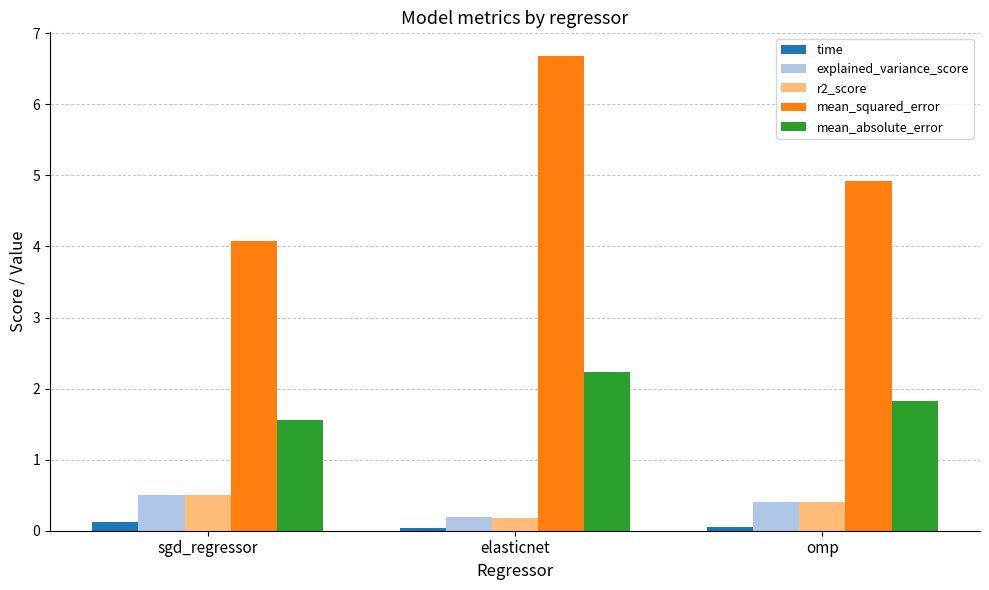

What is the maximum value for mean_squared_error?

6.7